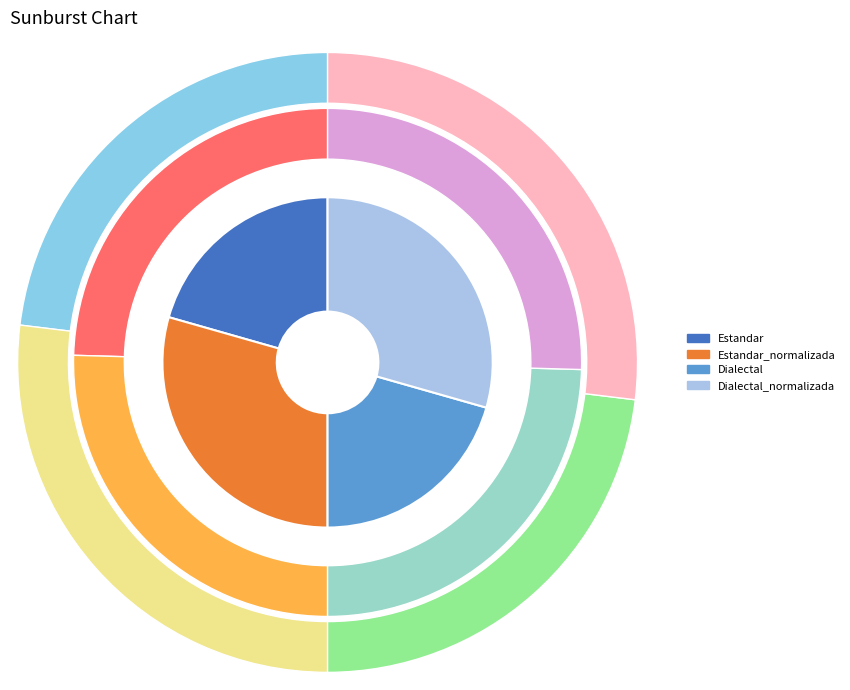

Count the number of slices in the pie.

4